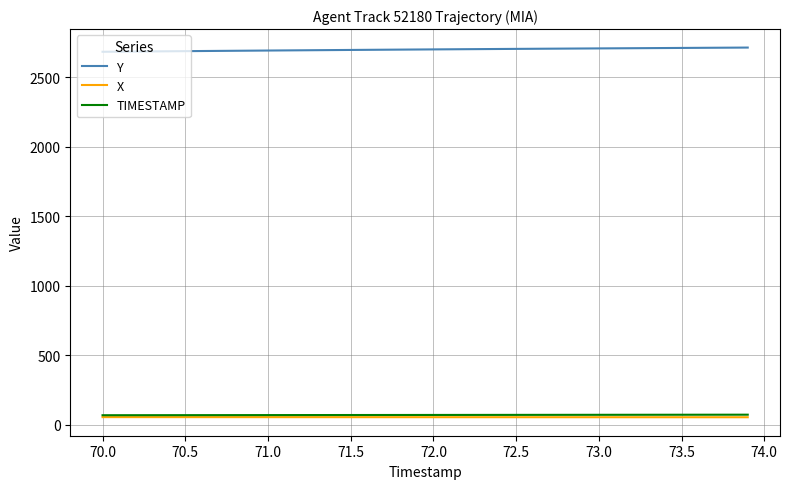

True or false: X and Y intersect in this chart.

False